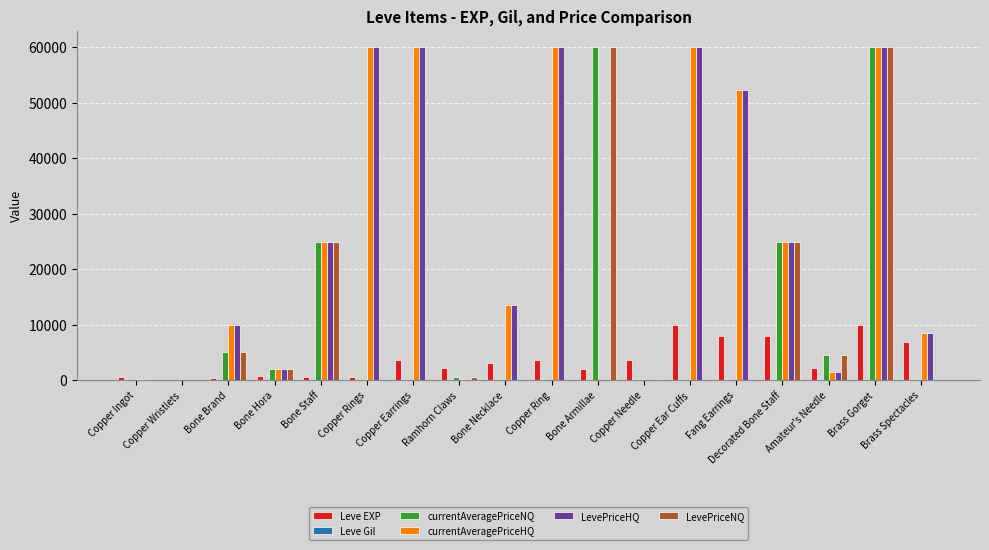

Is it true that currentAveragePriceNQ equals 0 at Brass Spectacles?

True